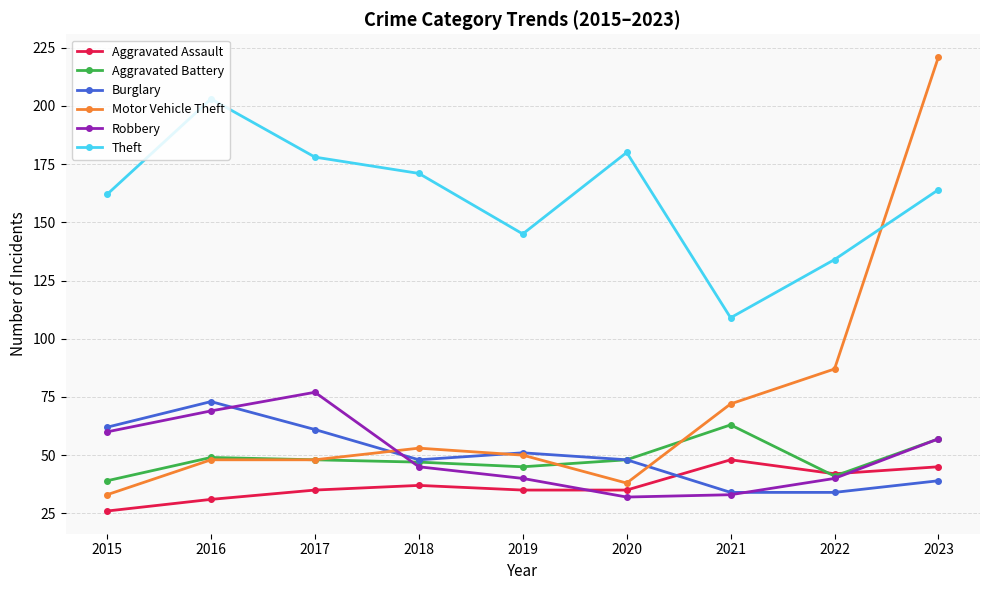

What is the average value of the Robbery series?

50